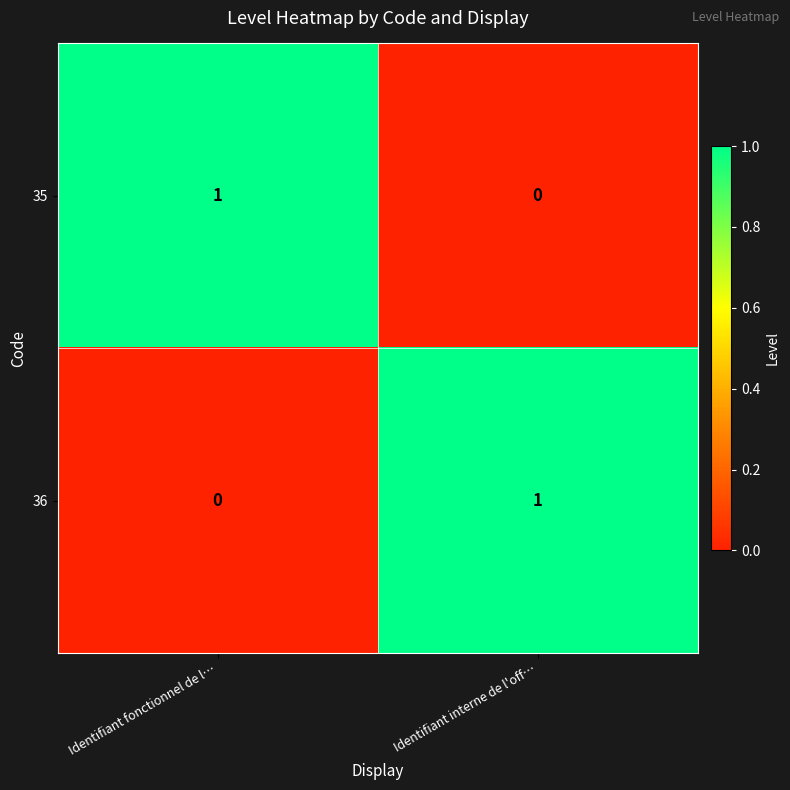

Is the value of 35 at Identifiant fonctionnel de l… greater than the value of 36 at Identifiant fonctionnel de l…?

Yes